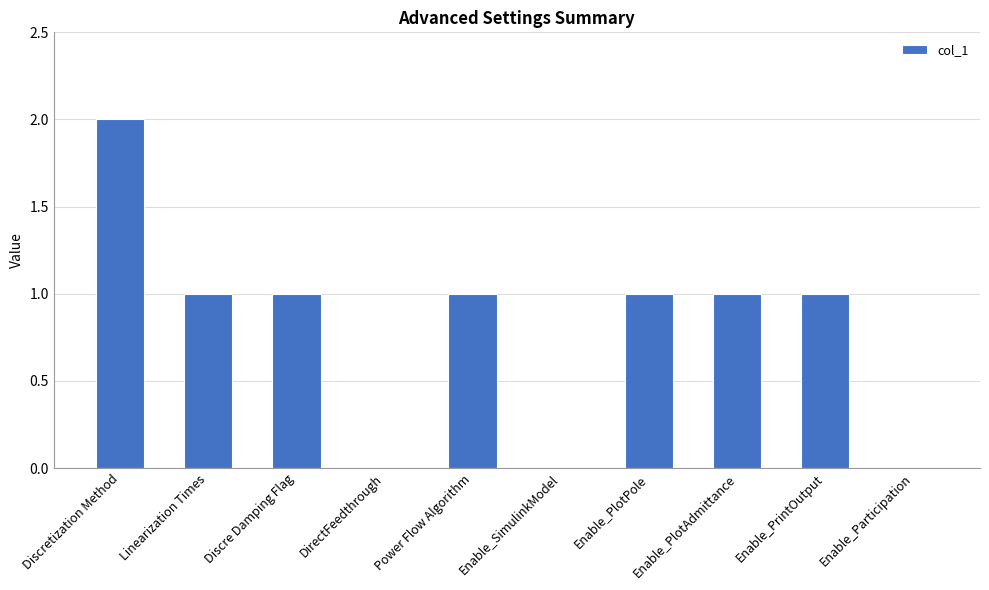

At which category does the chart reach its peak across all series?

Discretization Method